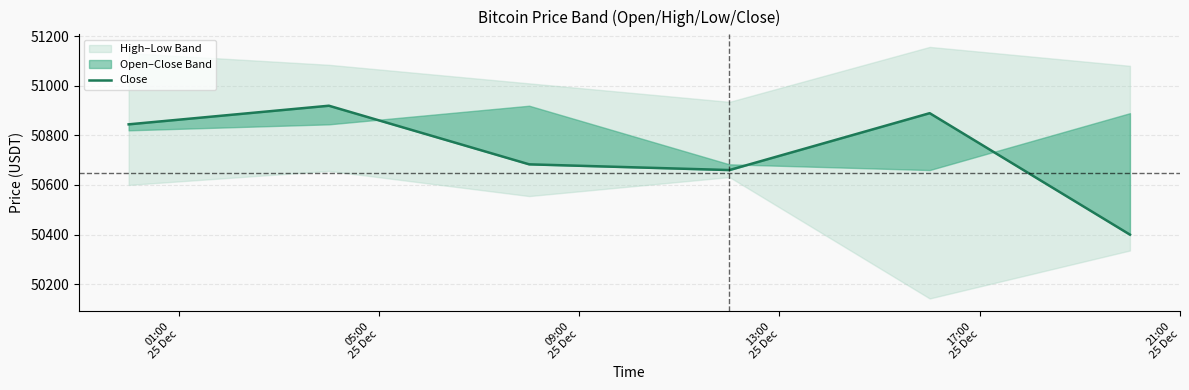

Read the value at 01:00
25 Dec.

50844.1